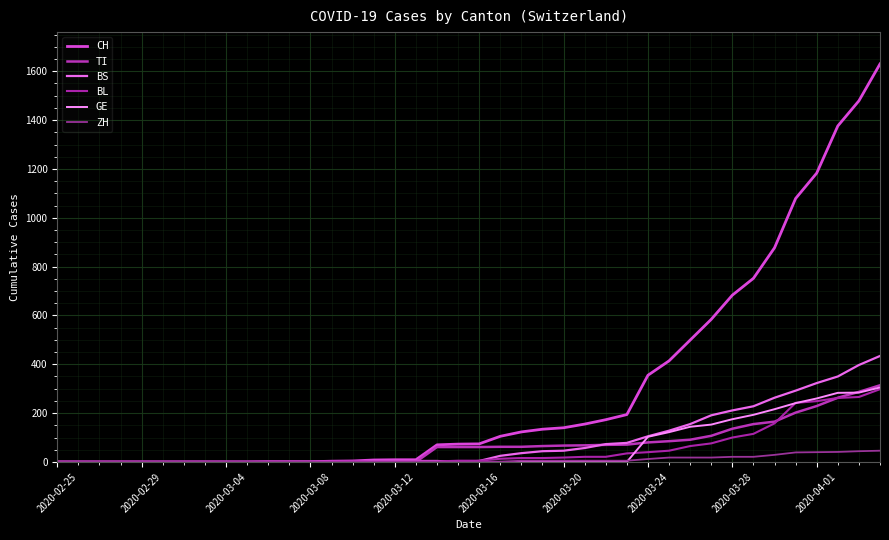

What is the average value of the GE series?

62